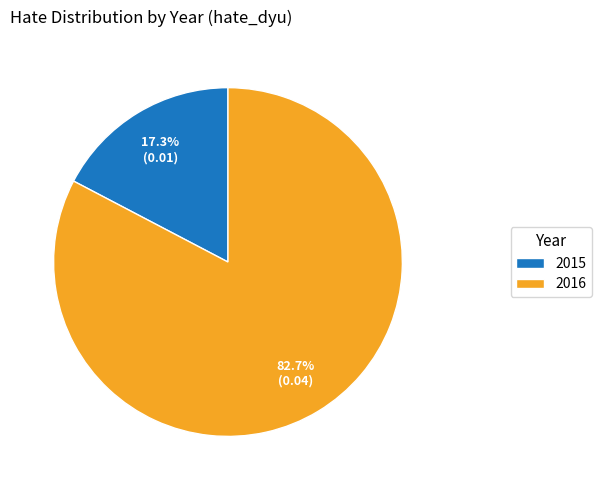

Between 2015 and 2016, which is larger?

2016